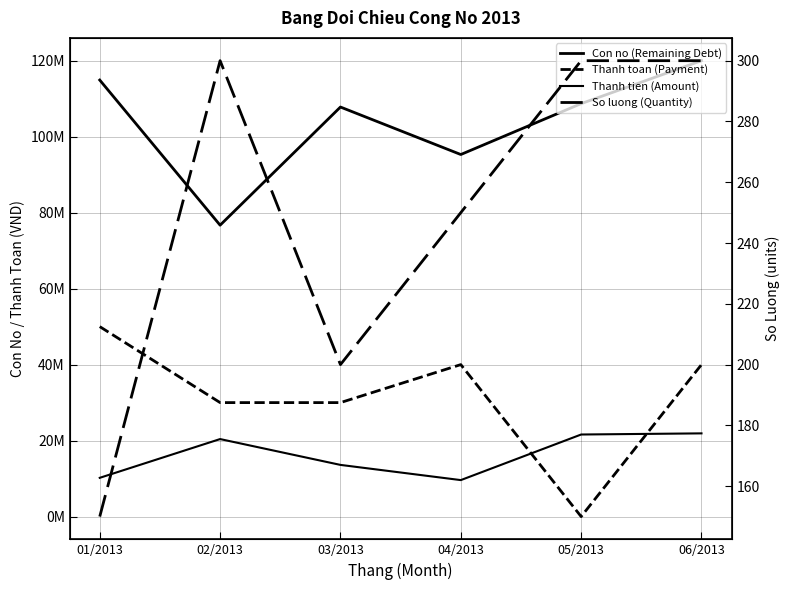

Is it true that Con no (Remaining Debt) equals 114900000 at 01/2013?

True